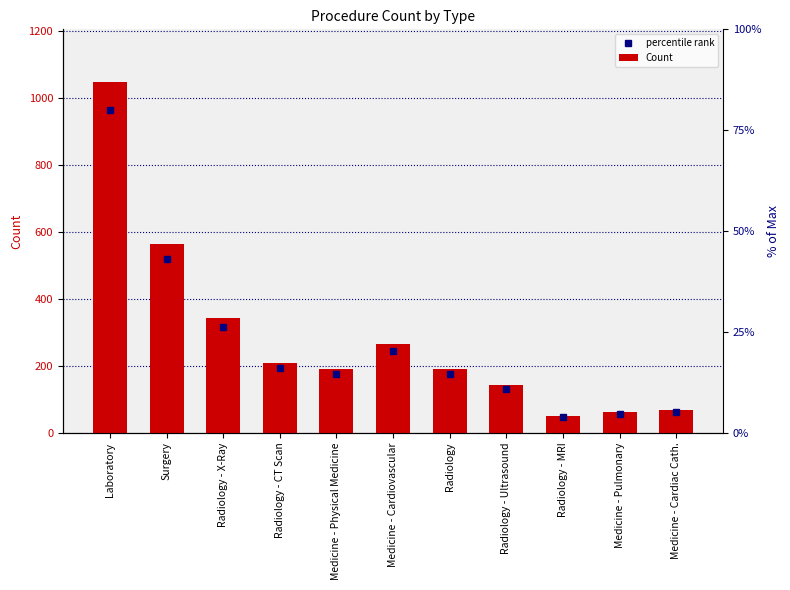

How many categories are shown in the chart?

11